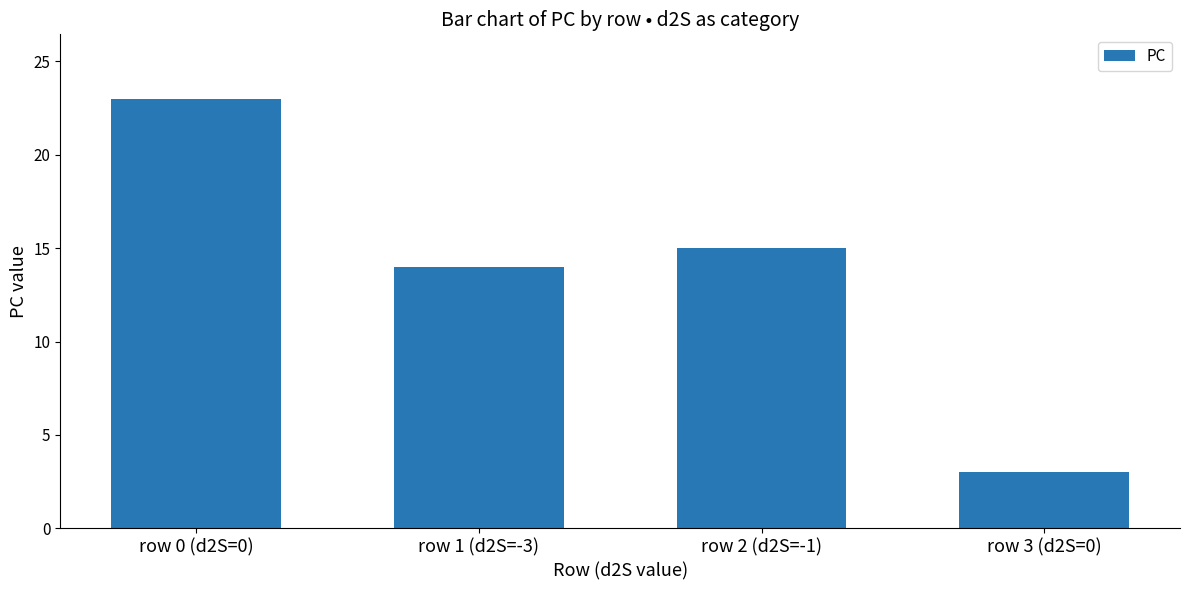

What is the label of the 1st bar from the left?

row 0 (d2S=0)